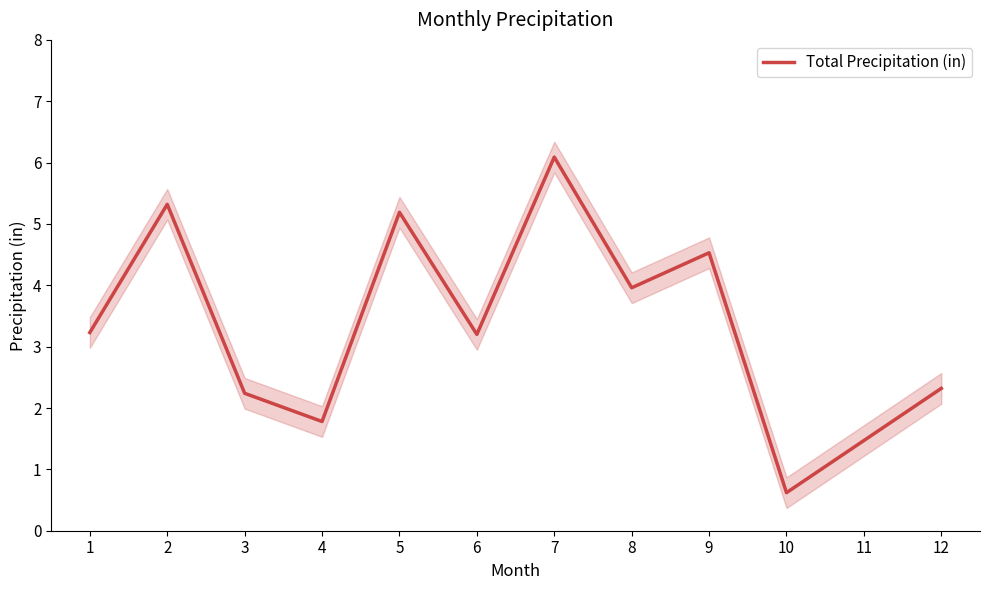

What is the smallest value displayed?

0.6